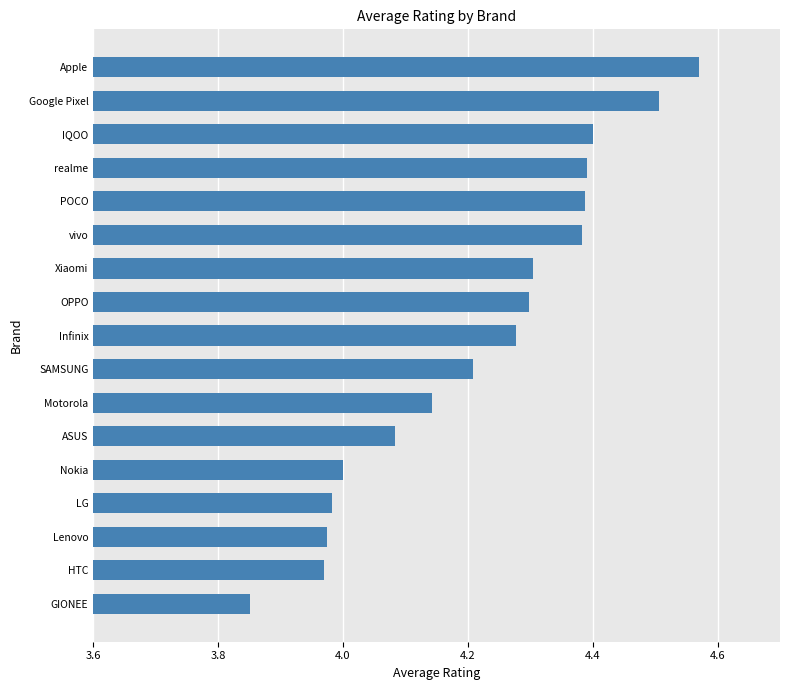

Which label corresponds to the largest value in the chart?

Apple